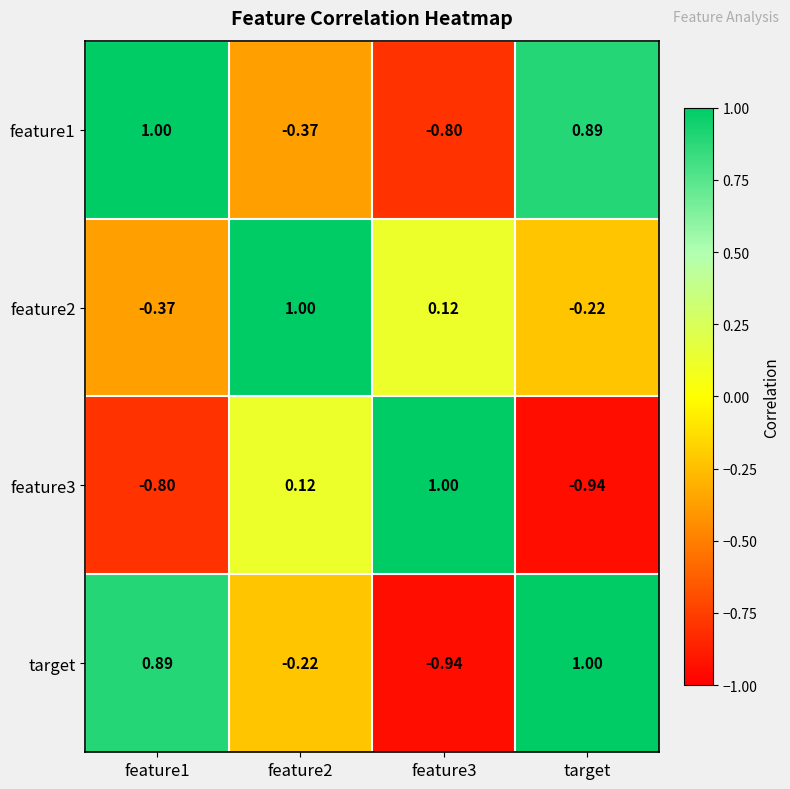

Which series changed the most between feature2 and target?

feature1